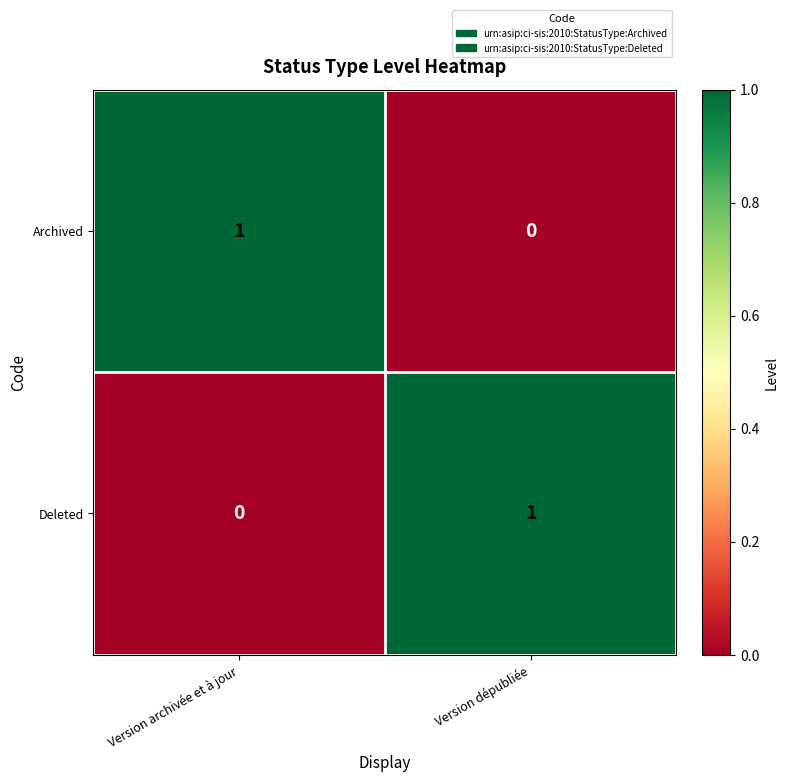

How many values in Deleted are above zero?

1